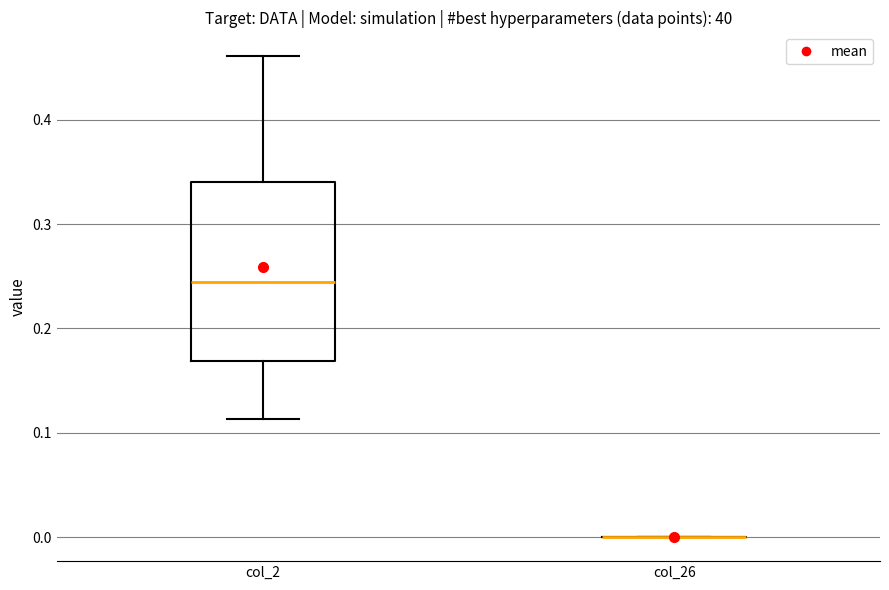

Reading left to right, transcribe this box plot: for each box, give where its median line is, the range the box spans, and where its two whiskers end, as read against the y-axis. The values are not printed on the chart, so give them approximately, as read against the axis.

col_2: median 0.24, box 0.17 to 0.34, whiskers 0.11 to 0.46
col_26: box collapsed to a line at 0.00, whiskers 0.00 to 0.00